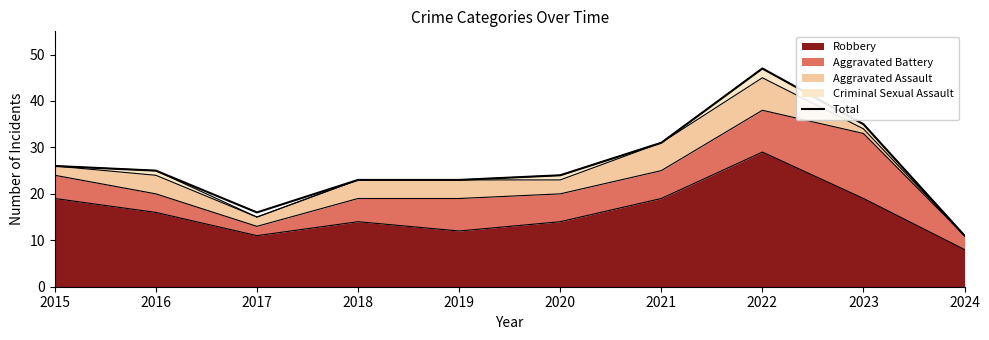

What is the difference between the values at 2022 and 2020?

23